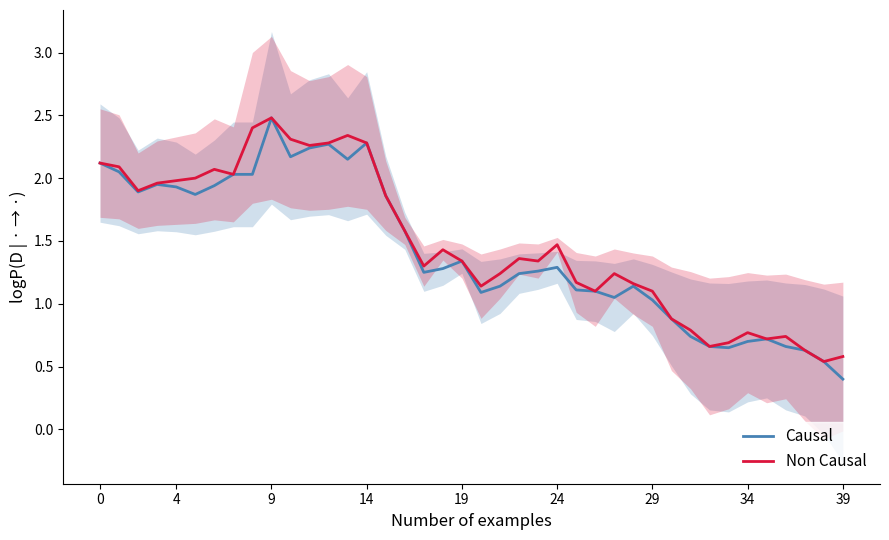

Is it true that Causal equals 0.3 at 34?

False